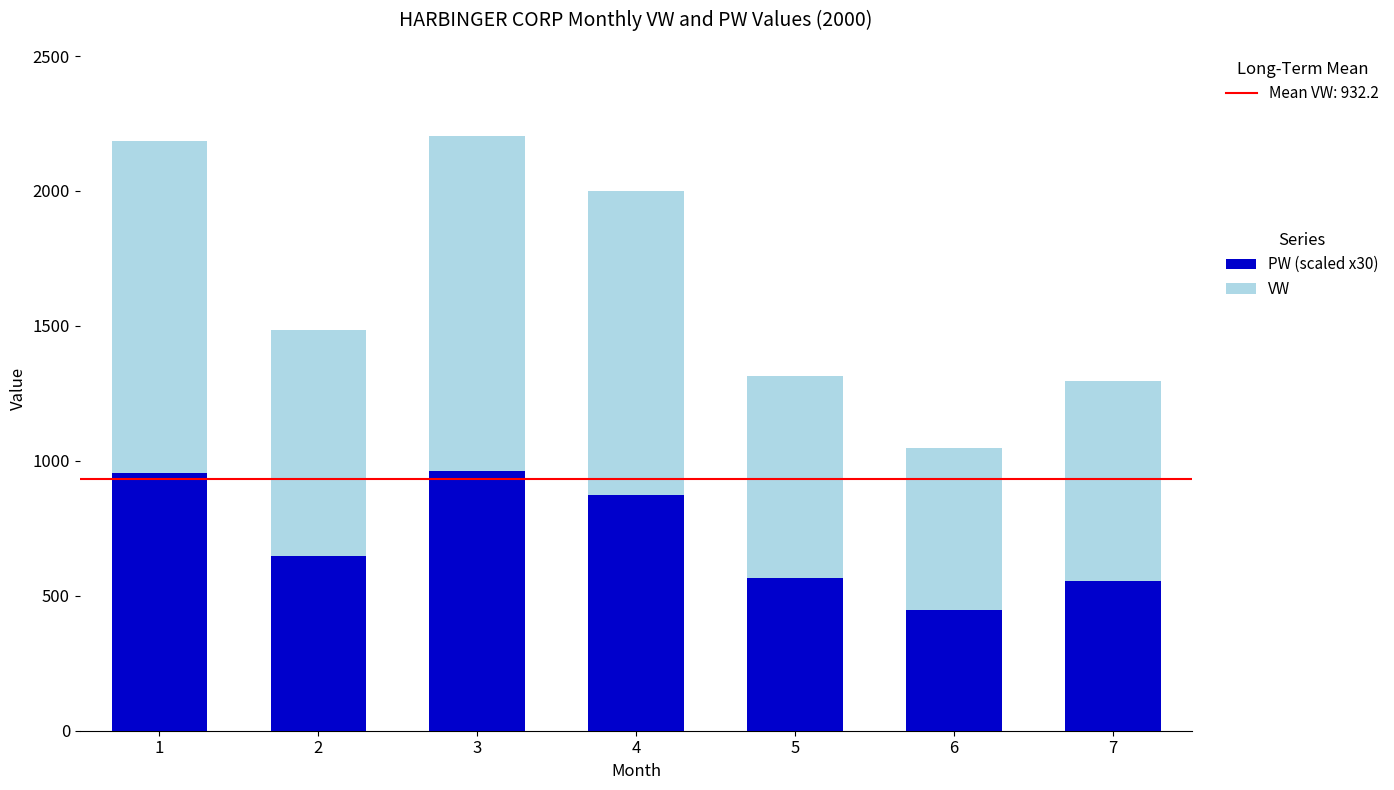

Are the bars horizontal?

No